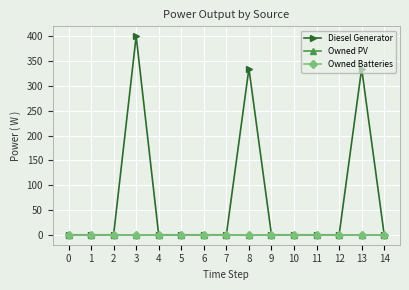

Does the chart have visible grid lines?

Yes